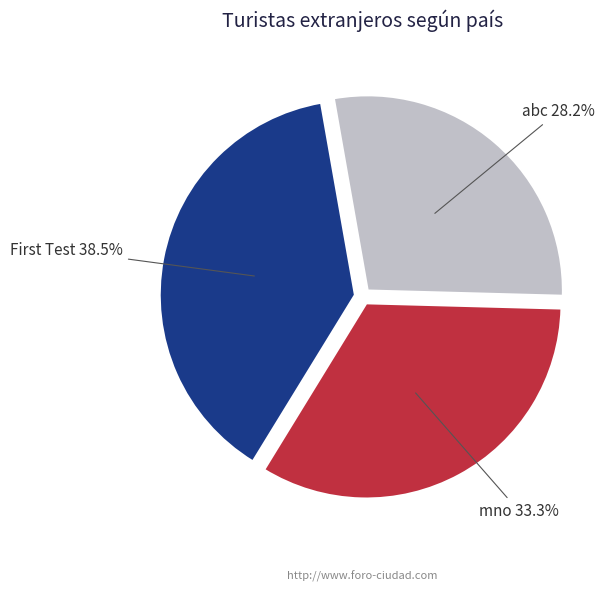

What percentage is the mno slice, to the nearest percent?

33%